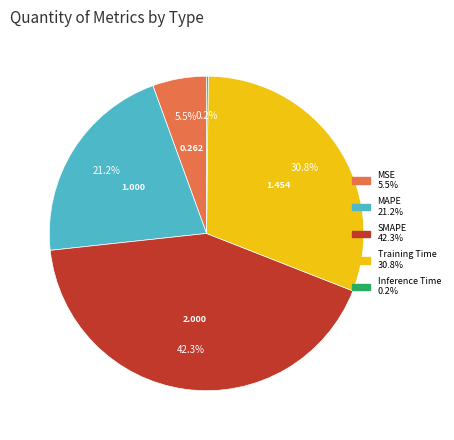

Does MSE represent more than half of the total?

No